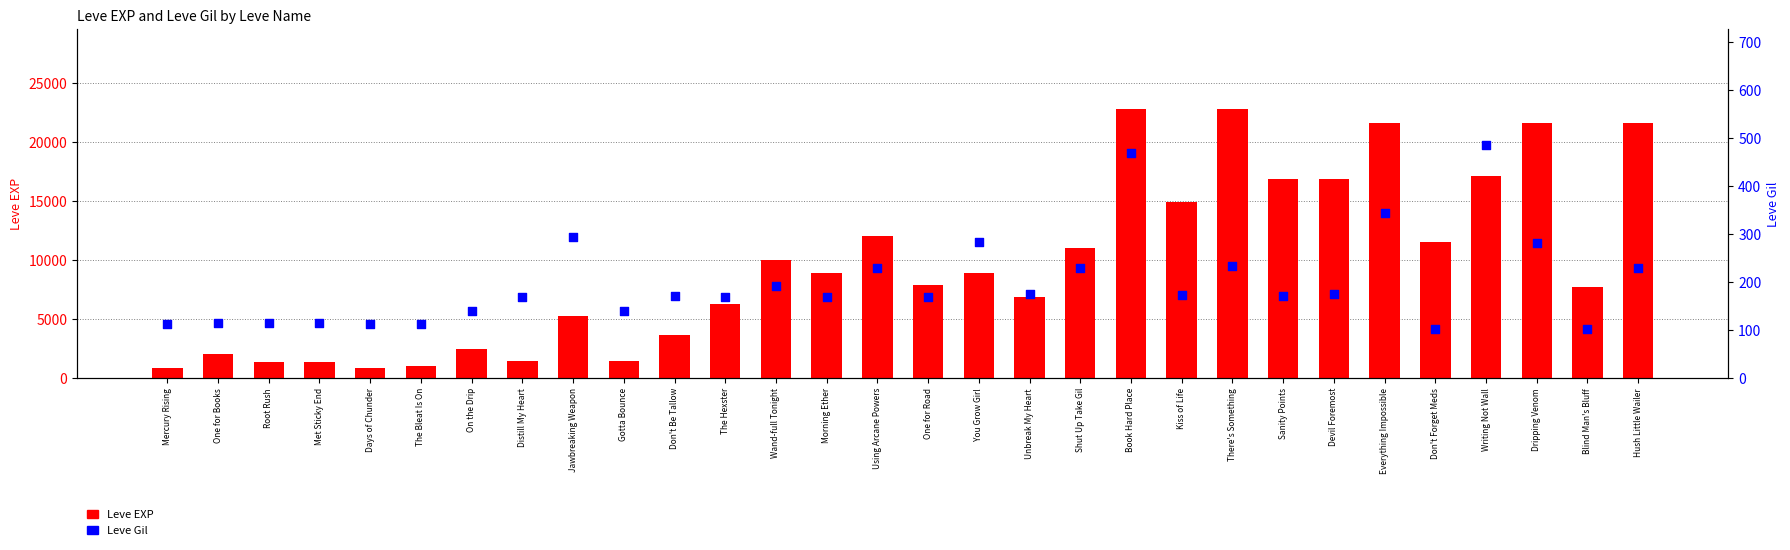

At which category is the sum across all series the highest?

Book Hard Place